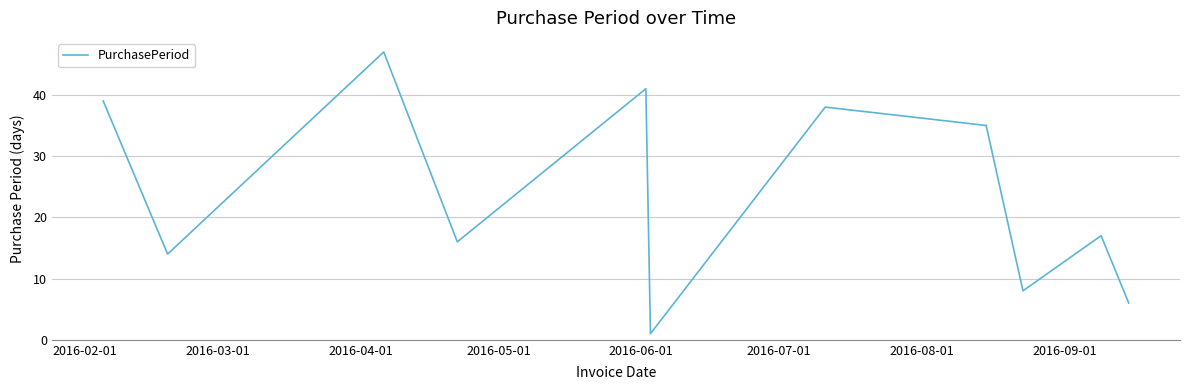

What is the greatest value displayed?

47